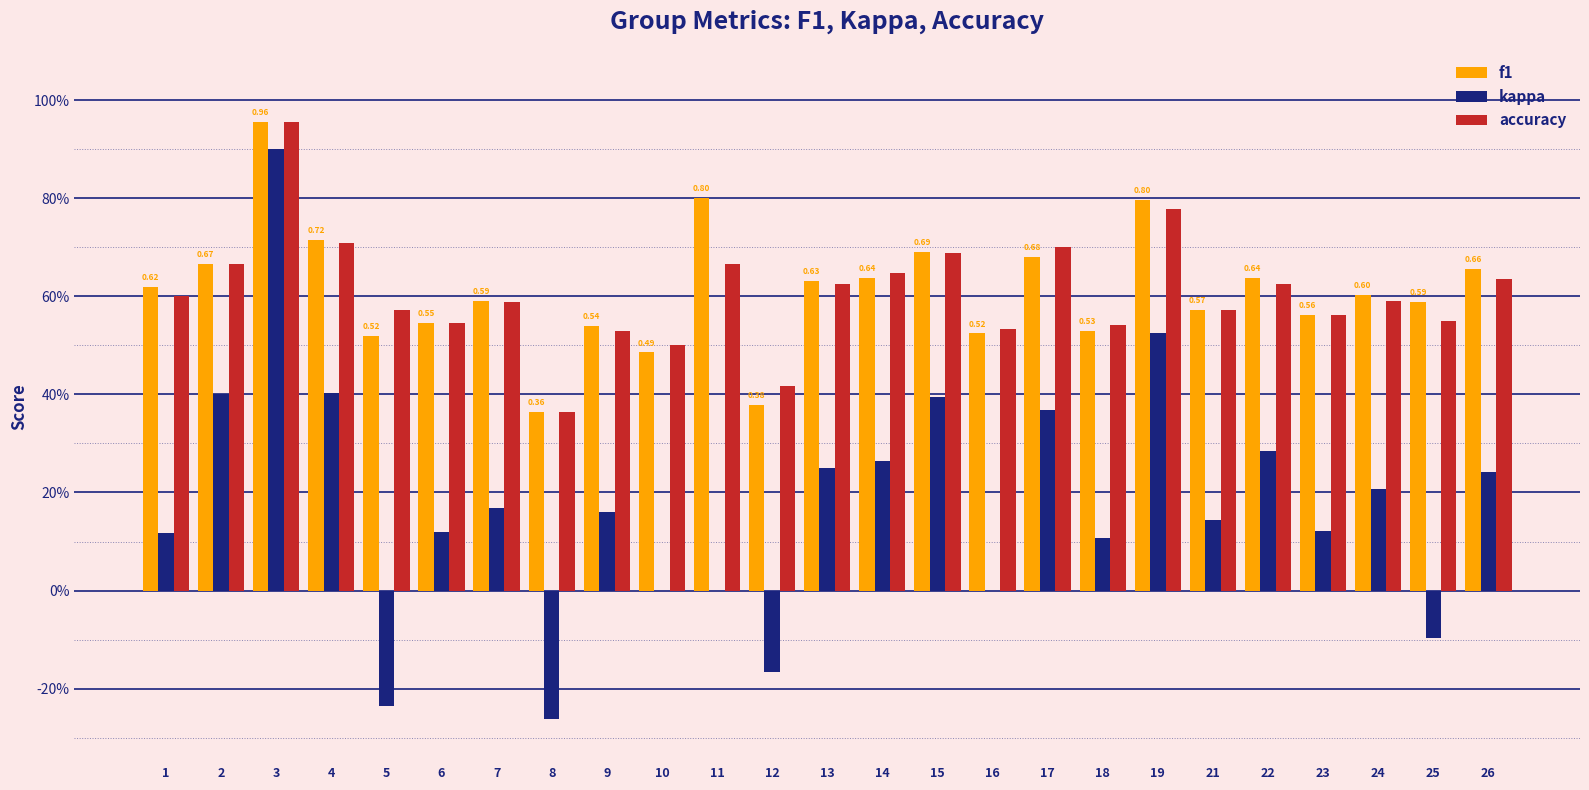

What are all the series names shown in the legend?

f1, kappa, accuracy